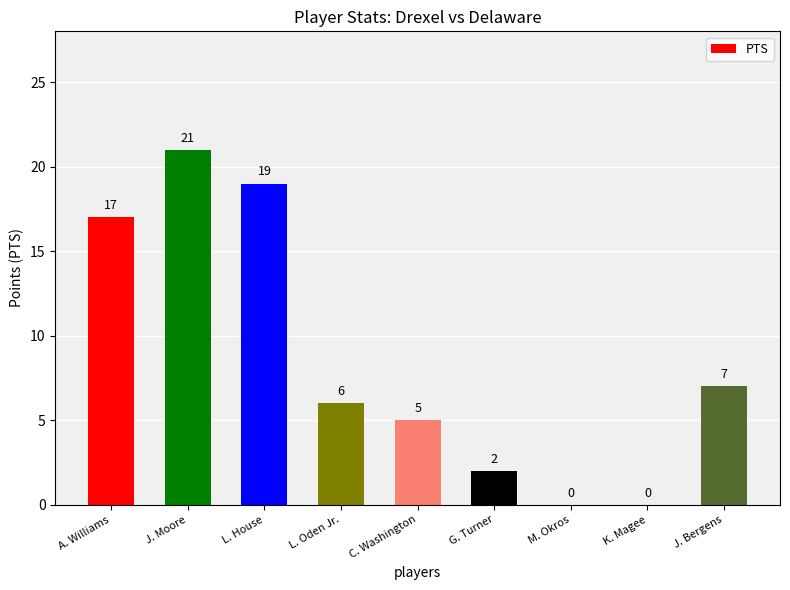

What value does the data have at L. House, to the nearest 10?

20